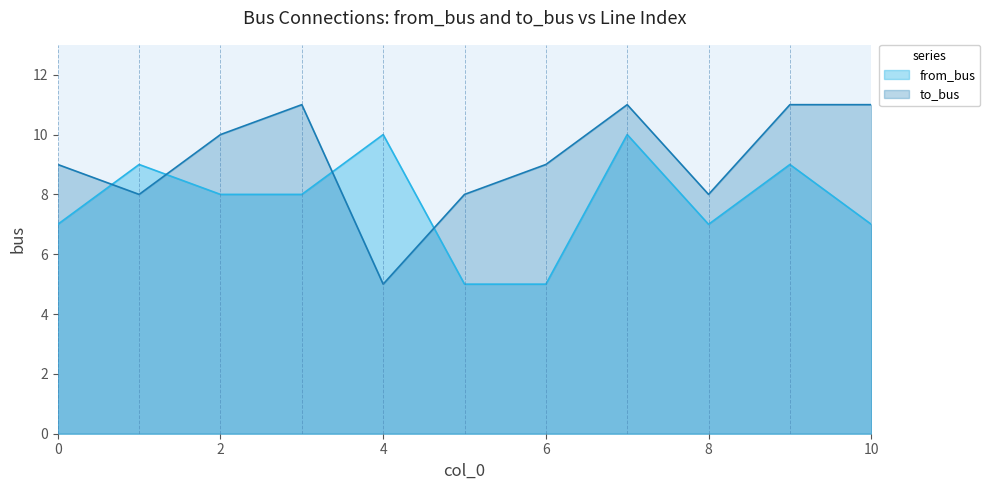

How many intersections are there between from_bus and to_bus?

4